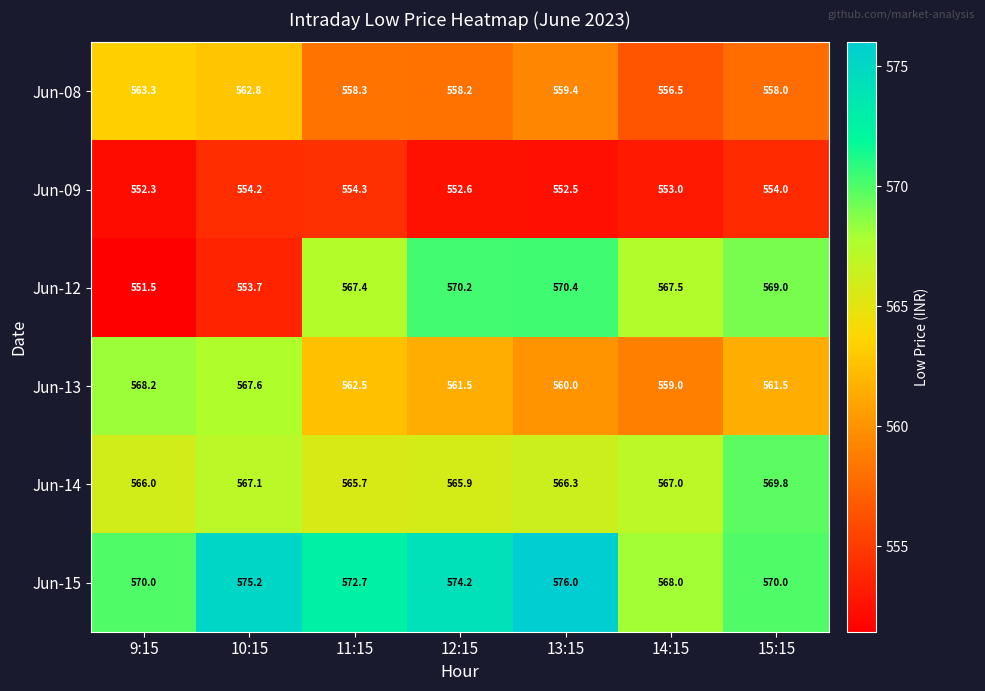

What is the difference between the highest and lowest values at 11:15?

18.4